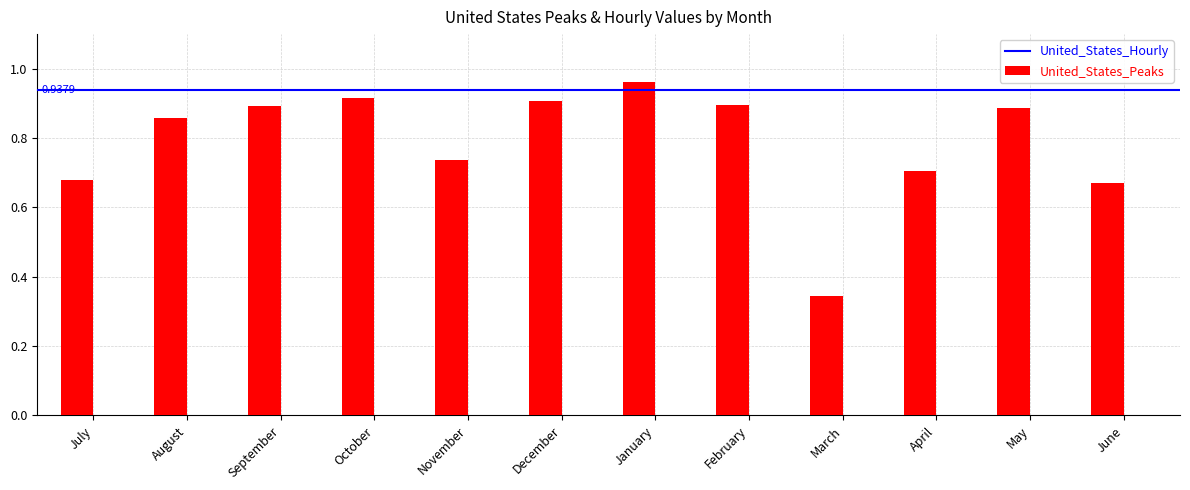

What is the label of the 4th bar from the left?

October